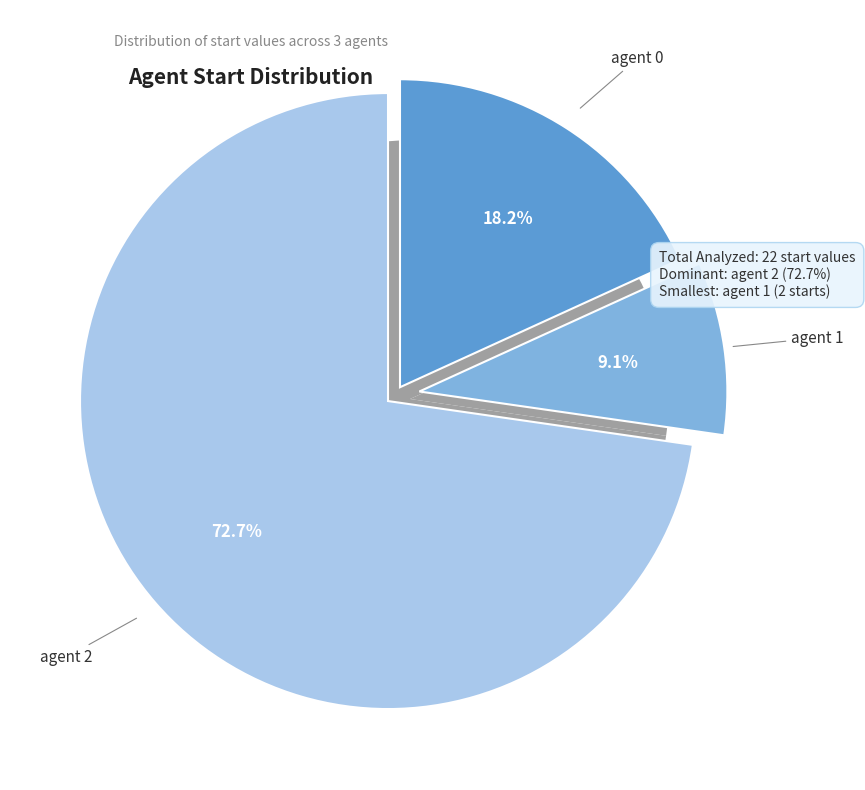

What percentage is the 0 slice, to the nearest percent?

18%